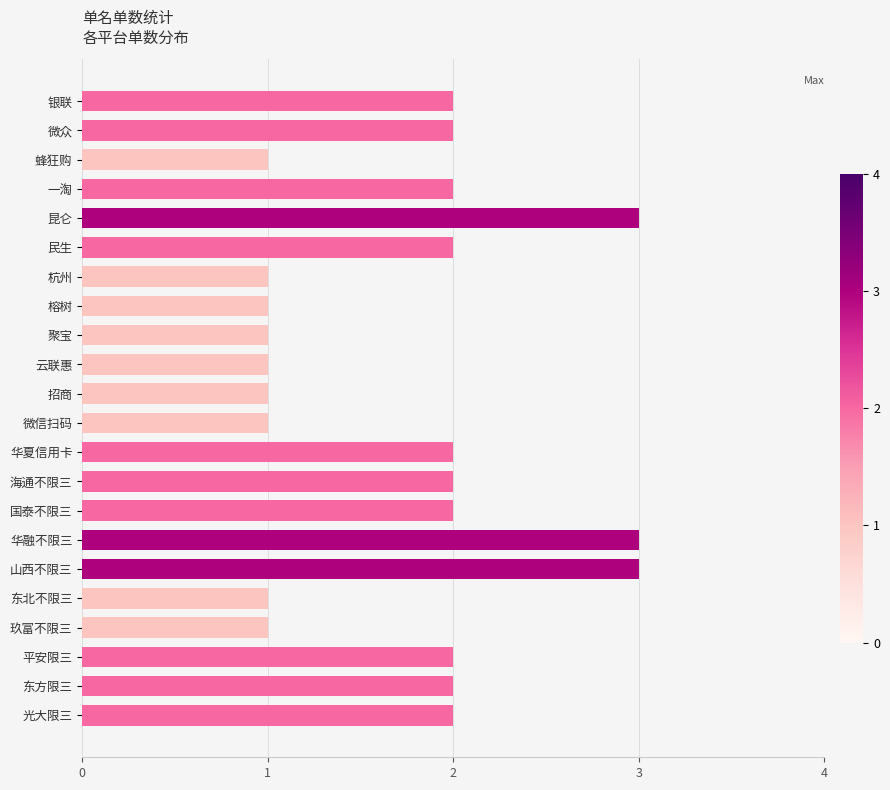

Which has a higher value, 聚宝 or 光大限三?

光大限三